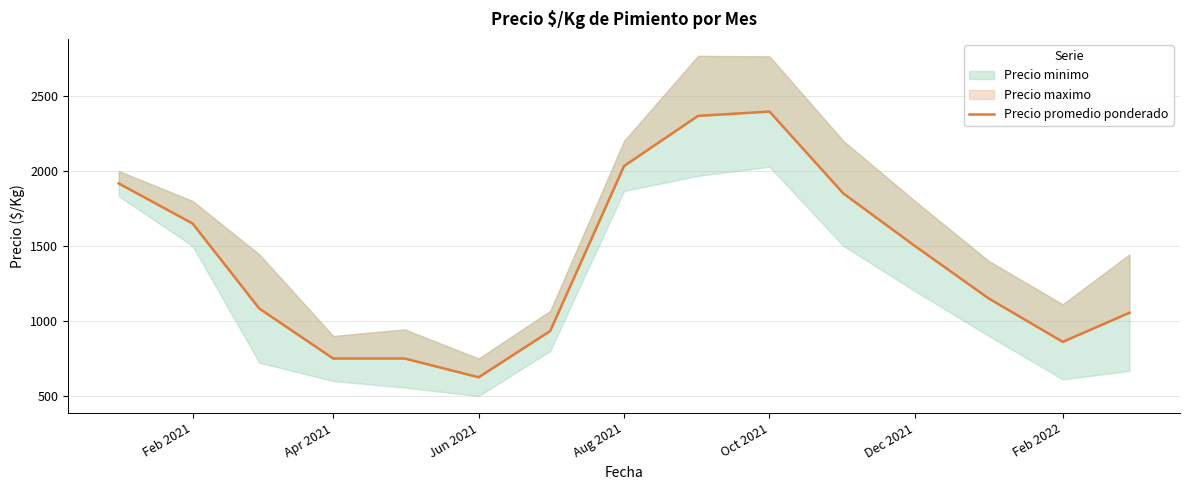

What is the sum of all values?

20920